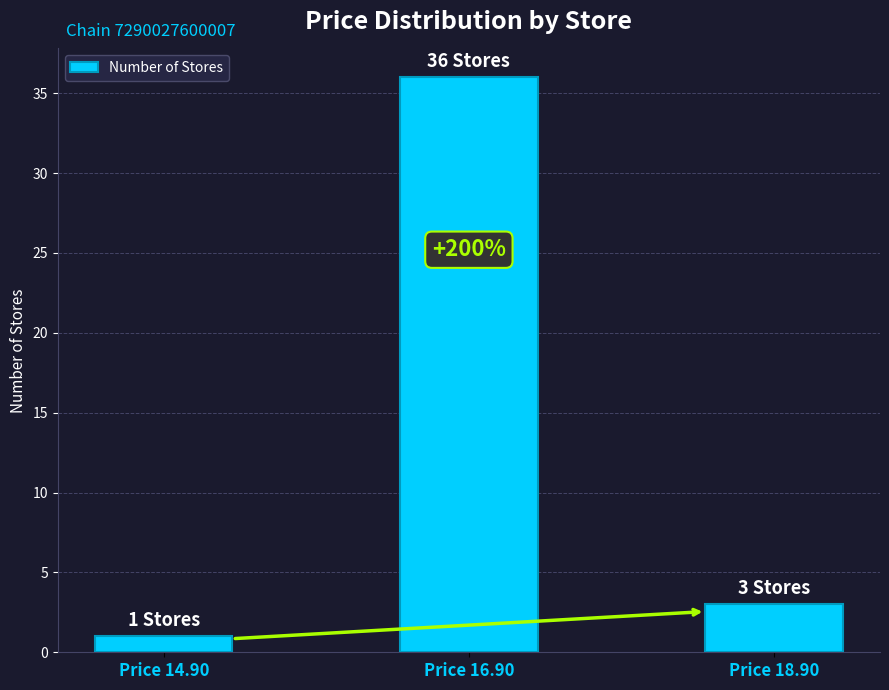

Reading left to right, list all the values displayed in this chart.

1	36	3